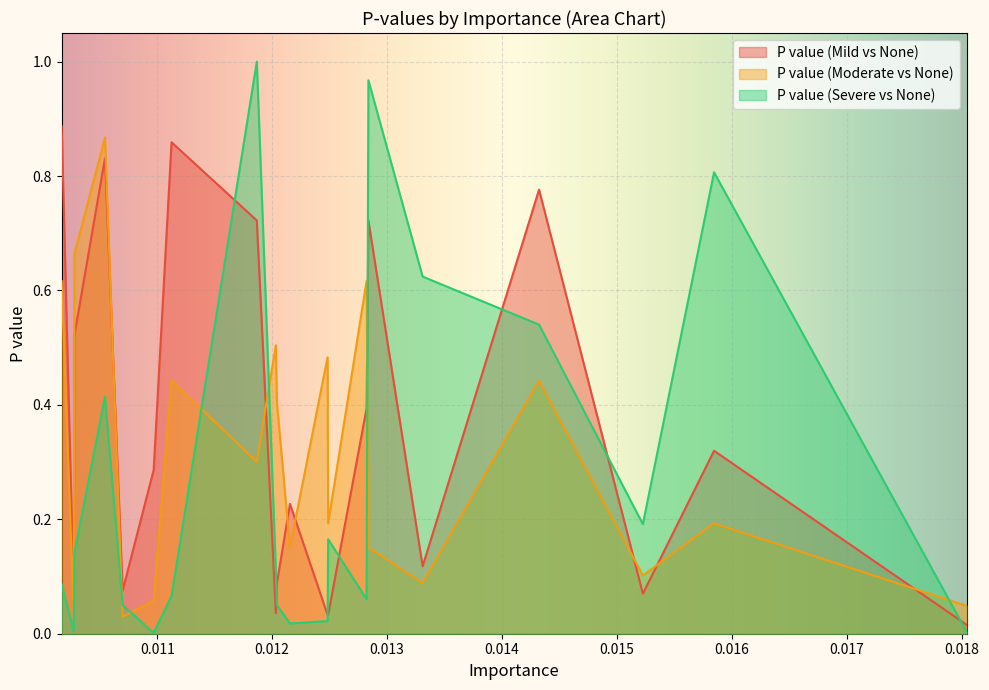

Between 0.01204140730116792 and 0.01069943131856162, which is larger?

0.01204140730116792